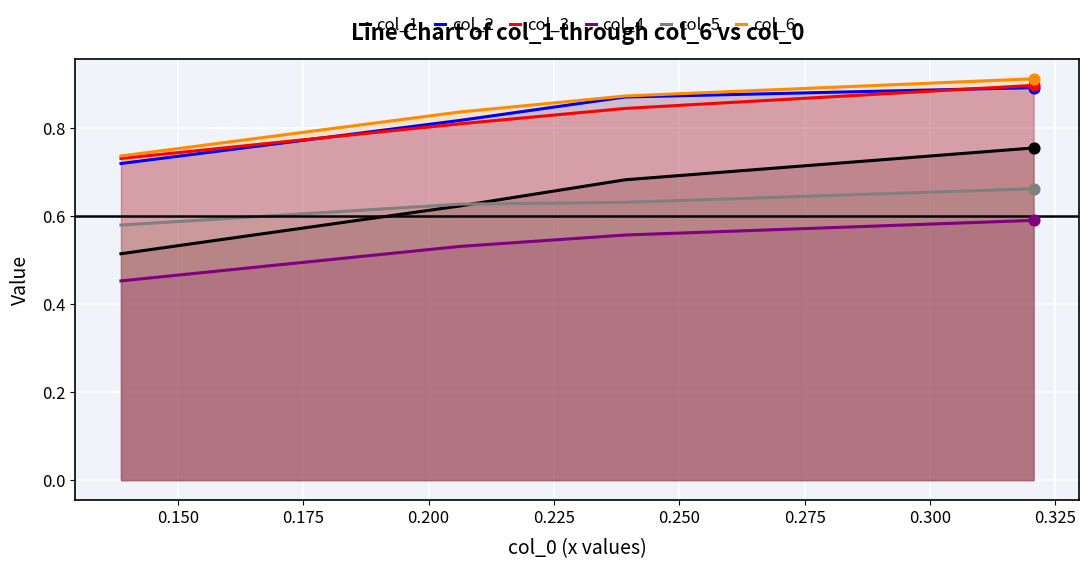

What are all the series names shown in the legend?

col_1, col_2, col_3, col_4, col_5, col_6